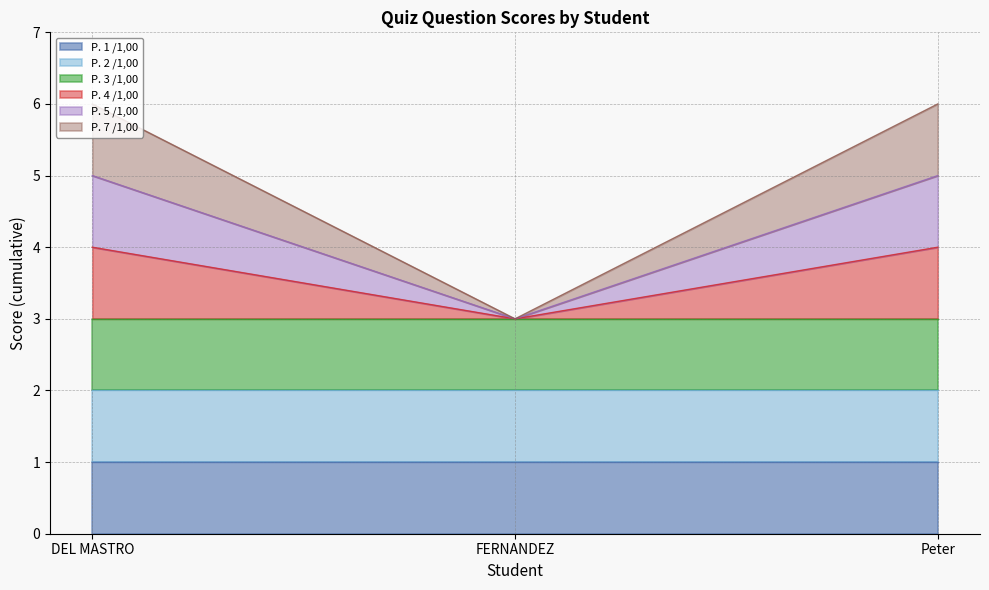

What is the label of the 1st point from the left?

DEL MASTRO